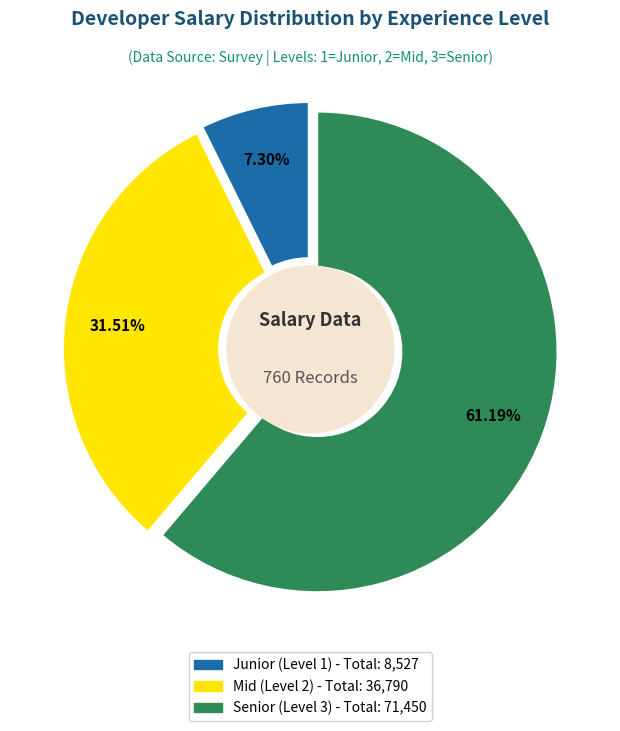

Which category has the biggest portion of the pie?

3